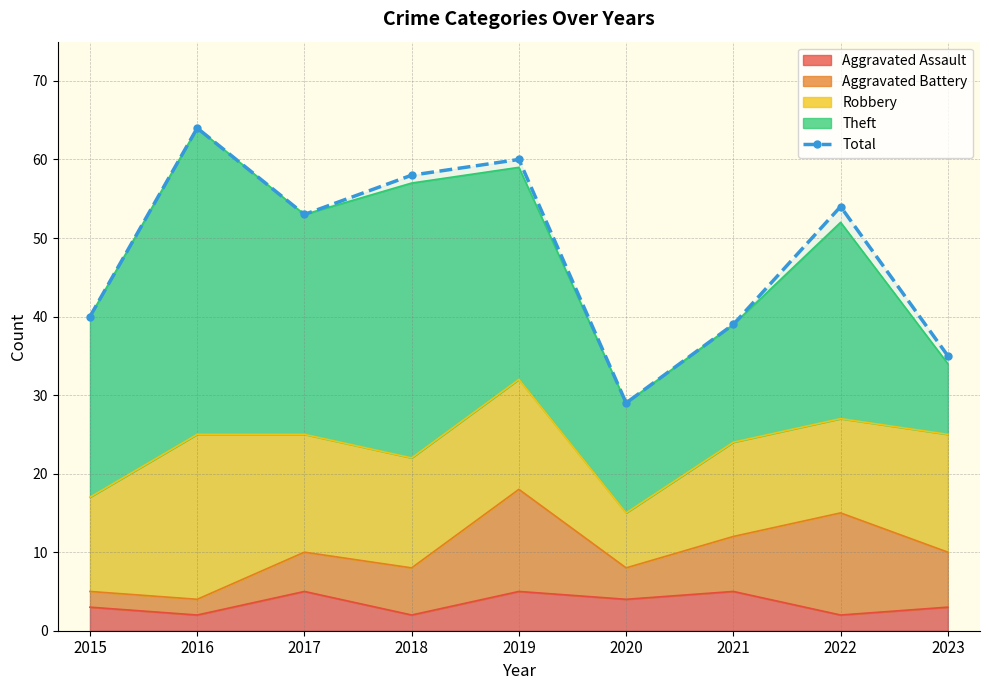

Is it true that the value at 2021 is 39?

True